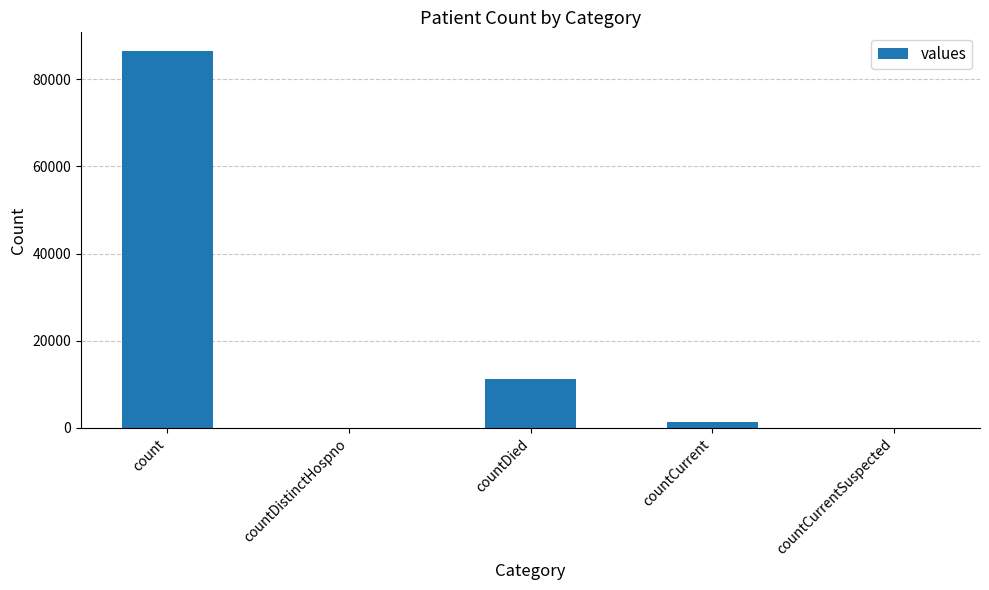

Count the number of categories in the chart.

5